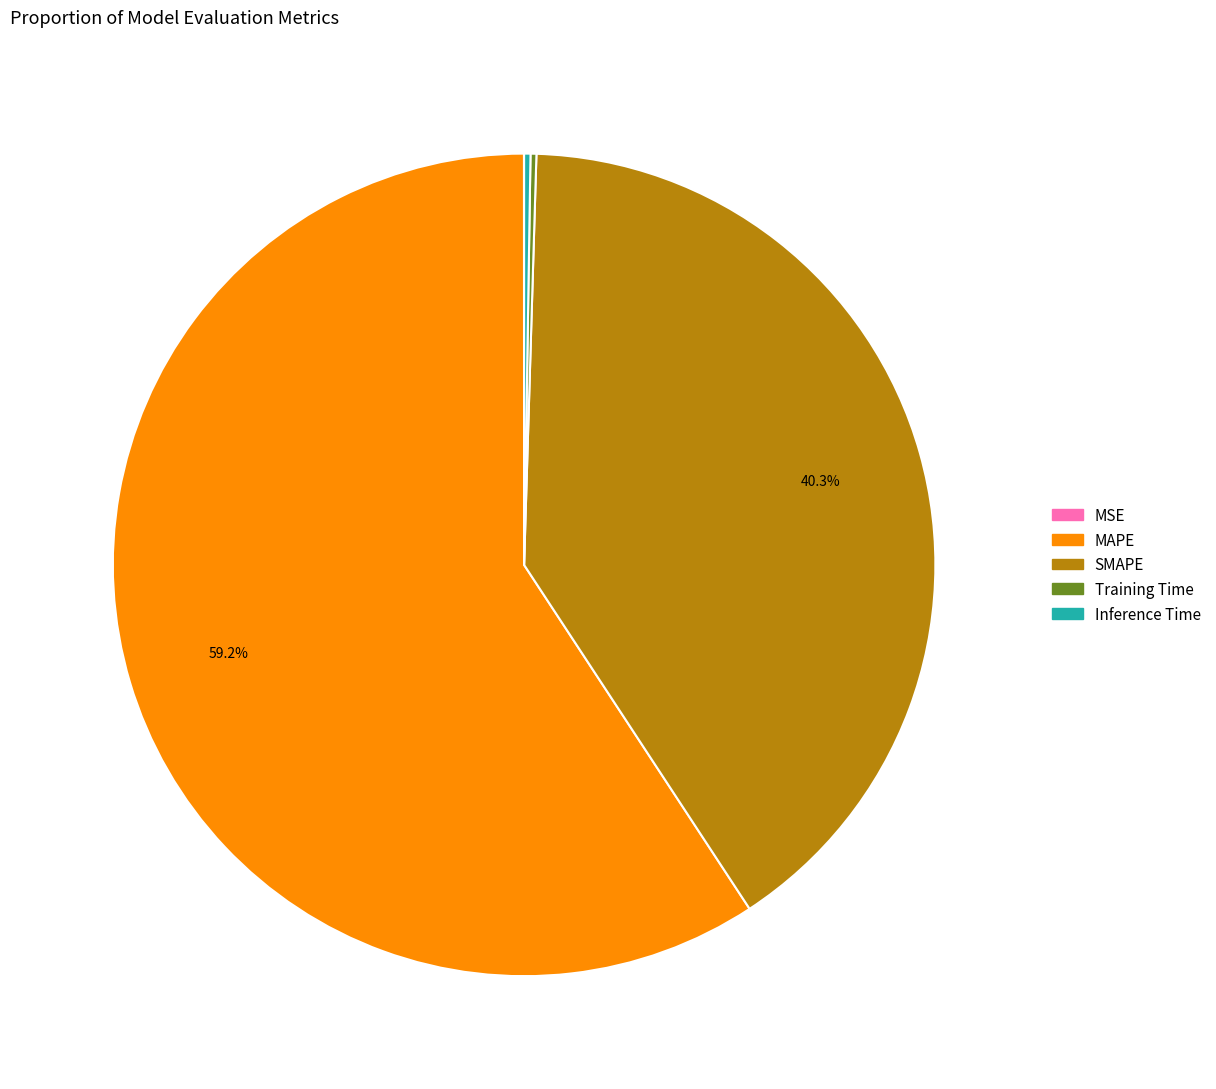

What percentage is NOT represented by SMAPE?

59.7%